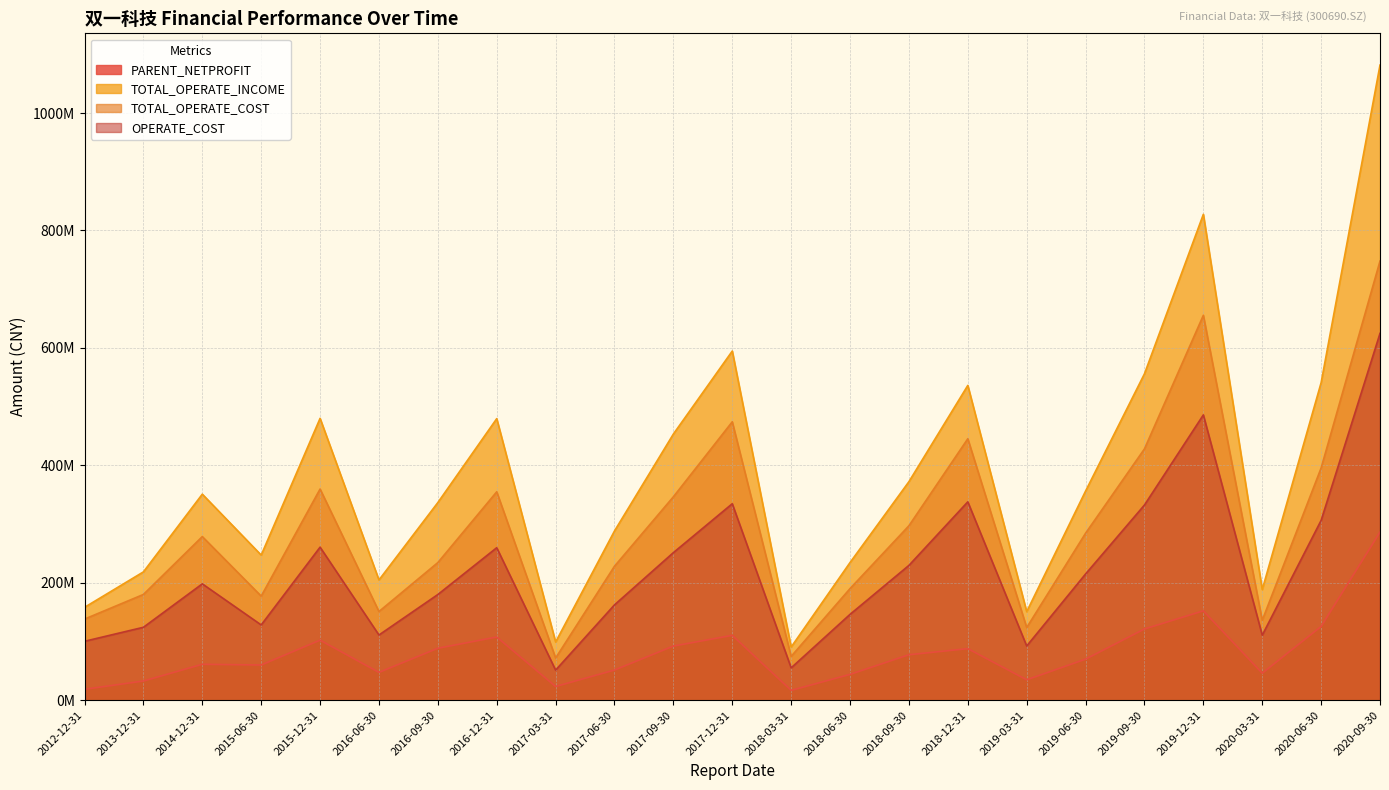

What is the highest value of the TOTAL_OPERATE_COST series?

747929948.8